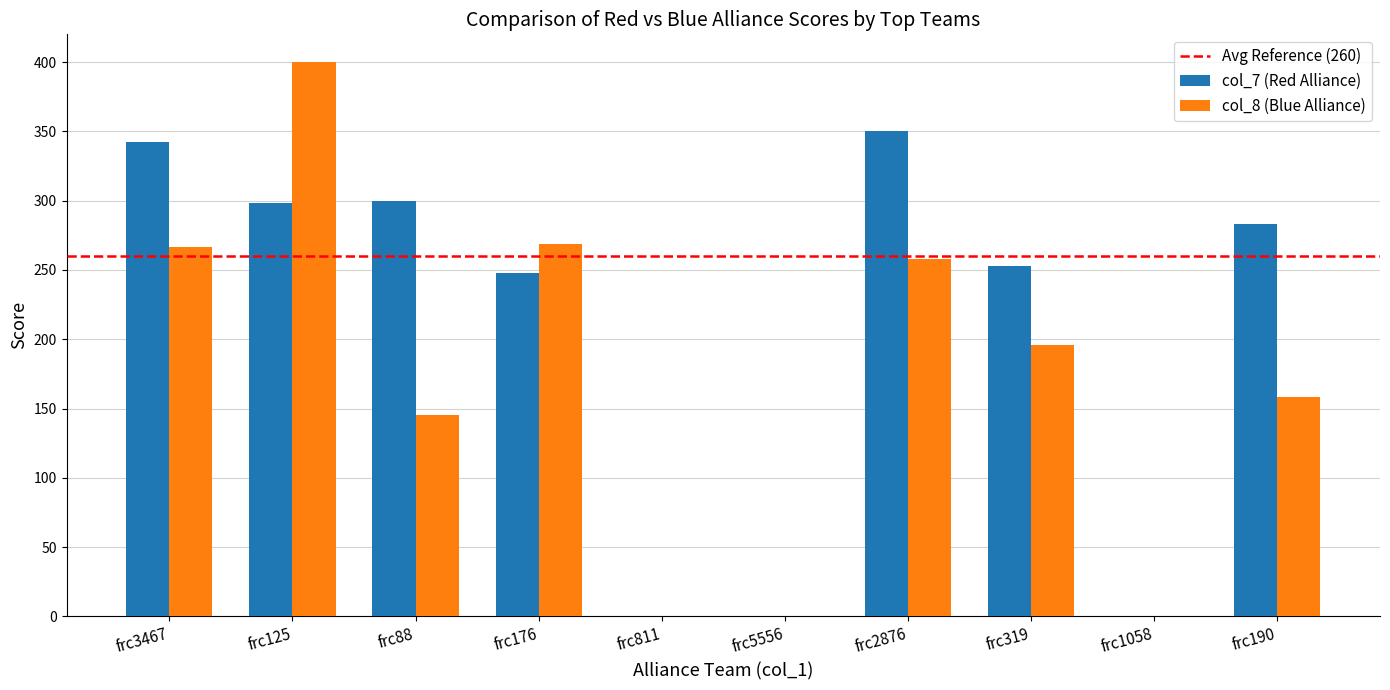

Which series has the largest total across all categories?

col_7 (Red Alliance)